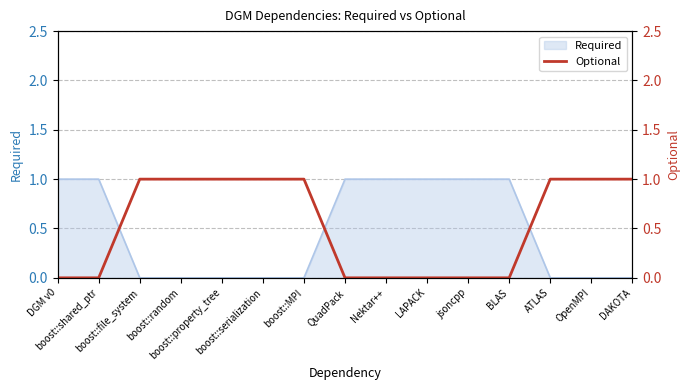

Is it true that the value at LAPACK is 1?

False